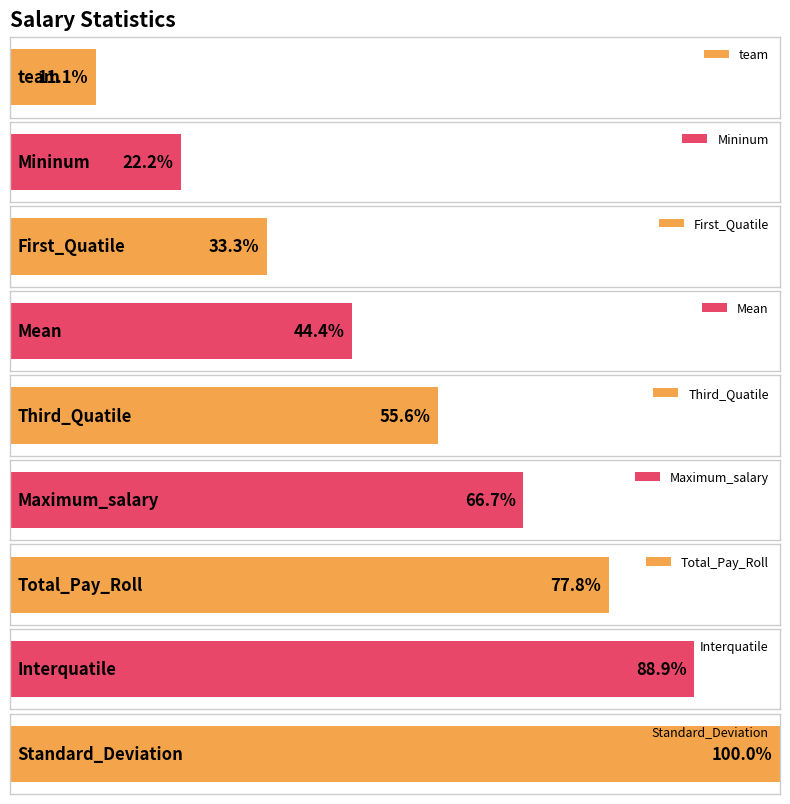

What position from the left is Standard_Deviation?

9